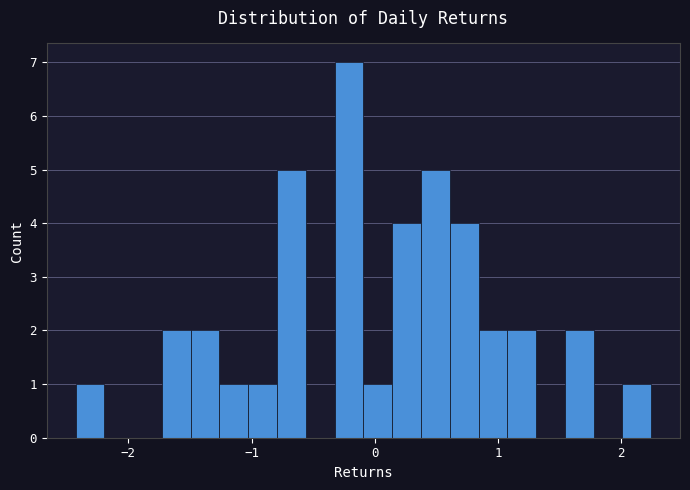

Around what value on the x-axis is the tallest bar? Give the approximate position of its centre, as read against the axis.

-0.2